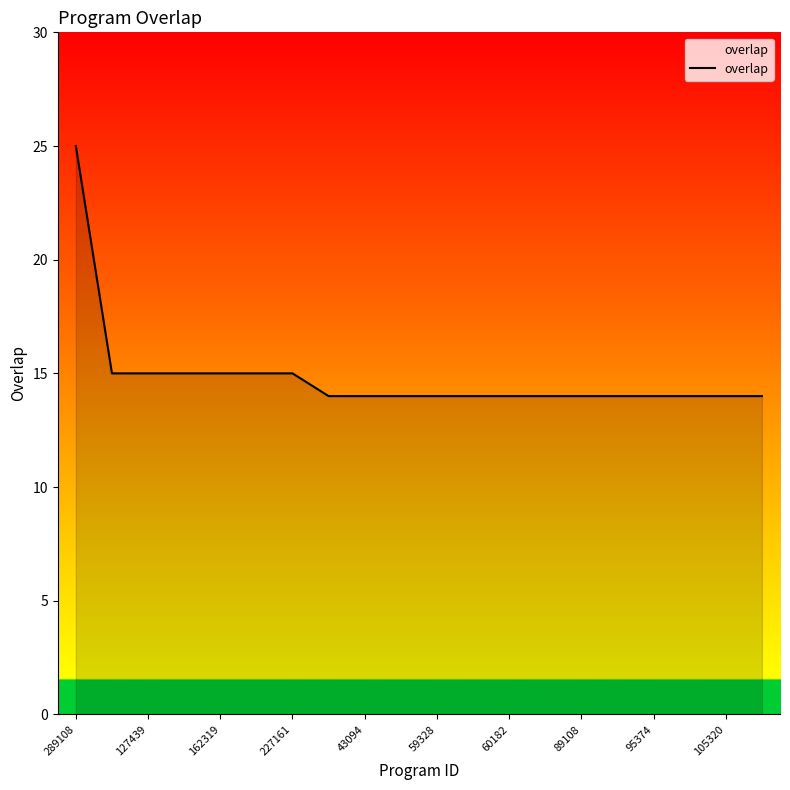

What is the difference between the maximum and minimum values?

11